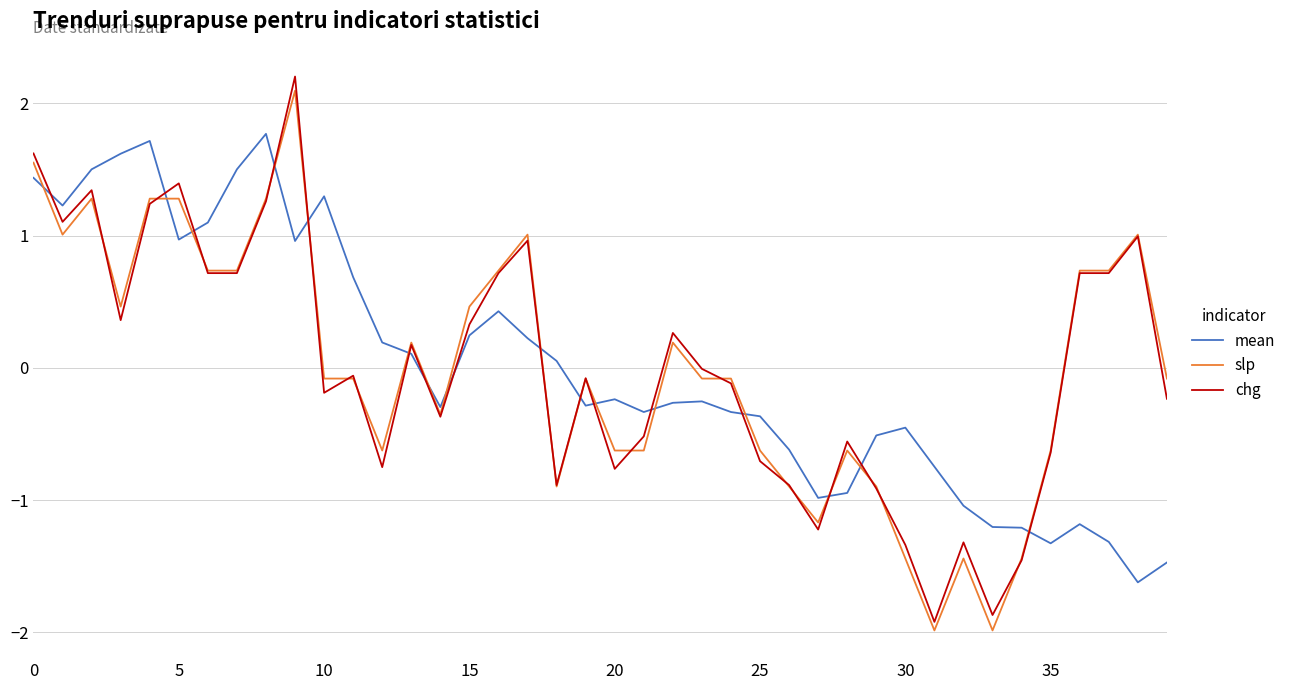

What is the lowest value of the mean series?

-1.6